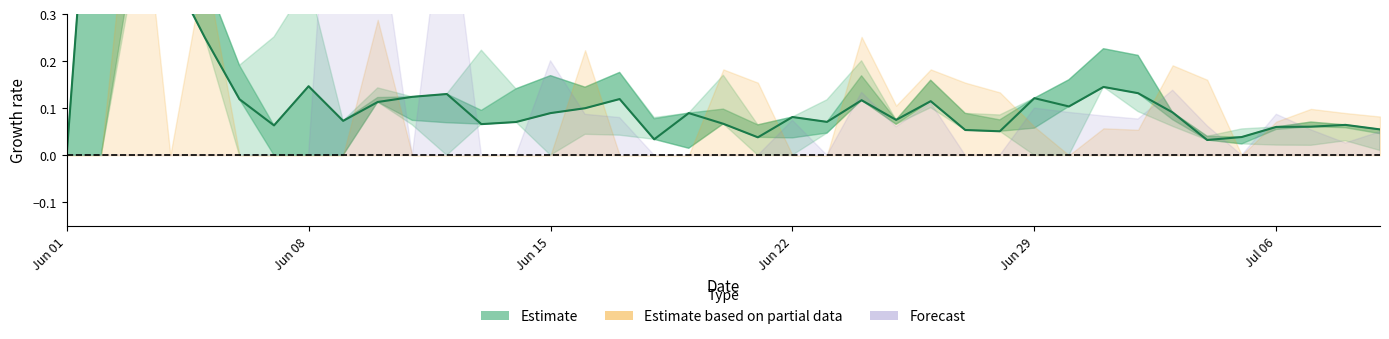

Does the chart have visible grid lines?

No